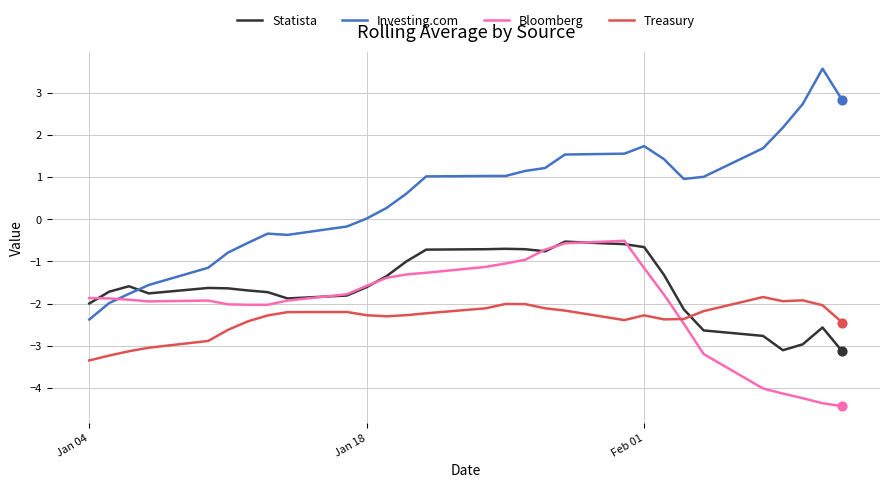

Which series has the largest range (max minus min)?

Investing.com